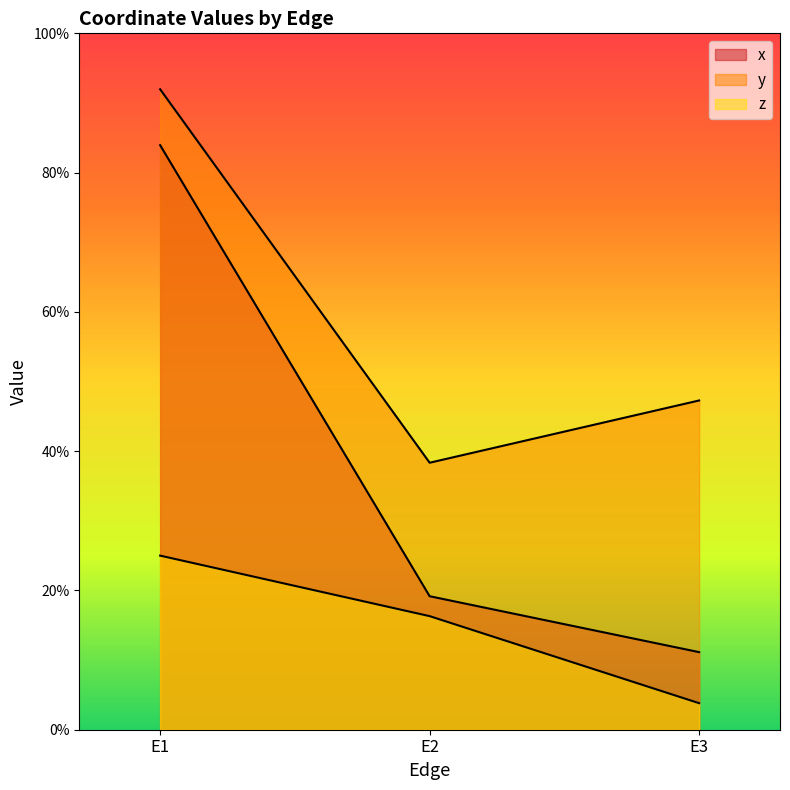

What is the difference between the maximum and minimum values in the y series?

0.5